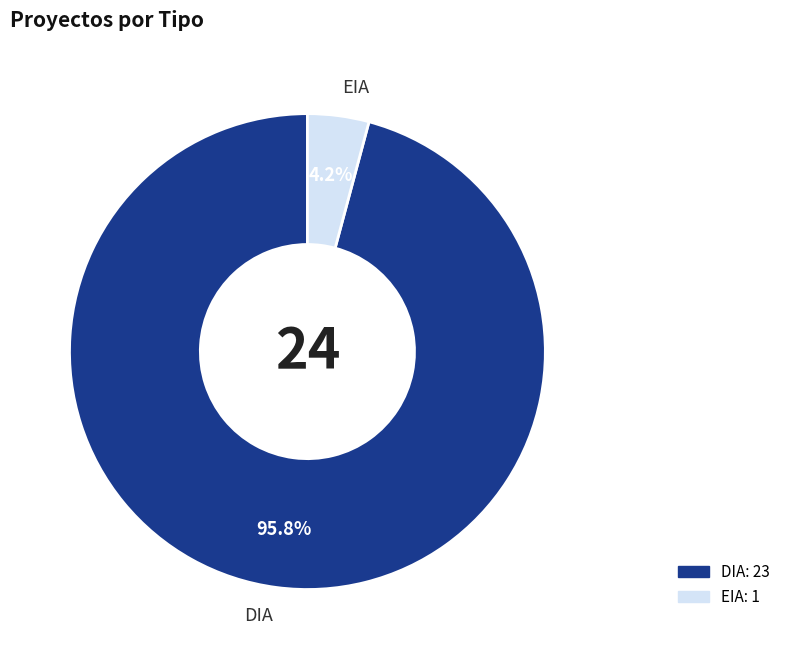

Is EIA the majority of the pie?

No